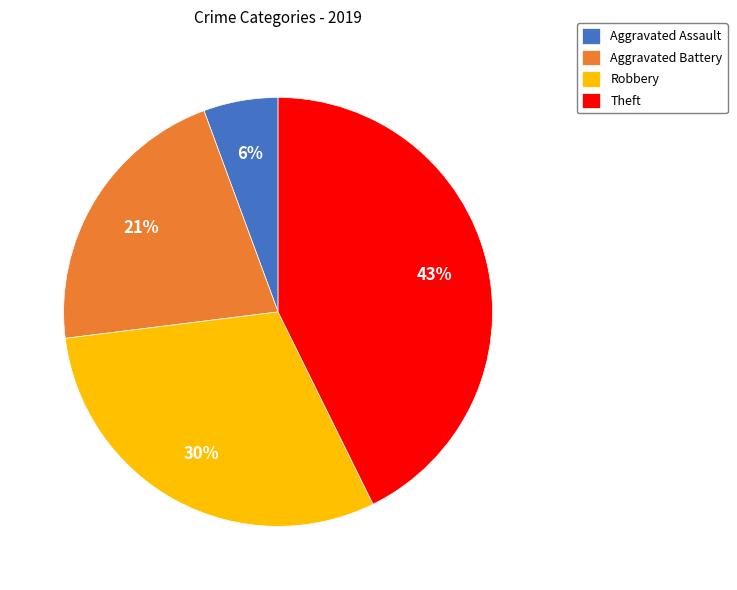

True or false: Theft accounts for 28% of the total.

False